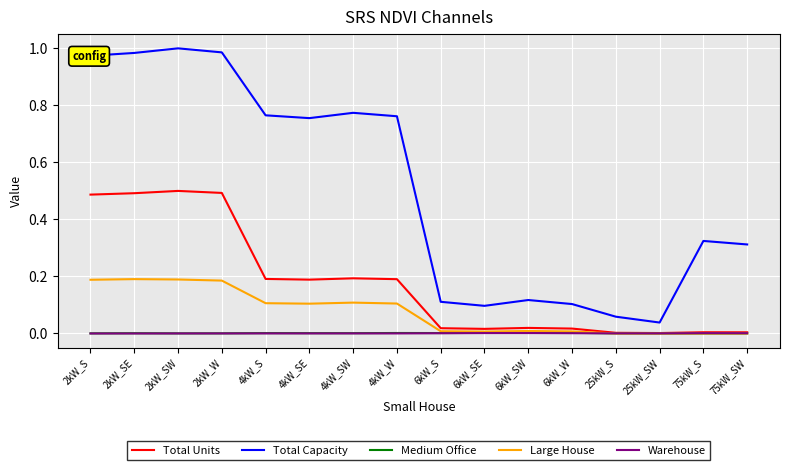

Which series has the largest total across all categories?

Total Capacity